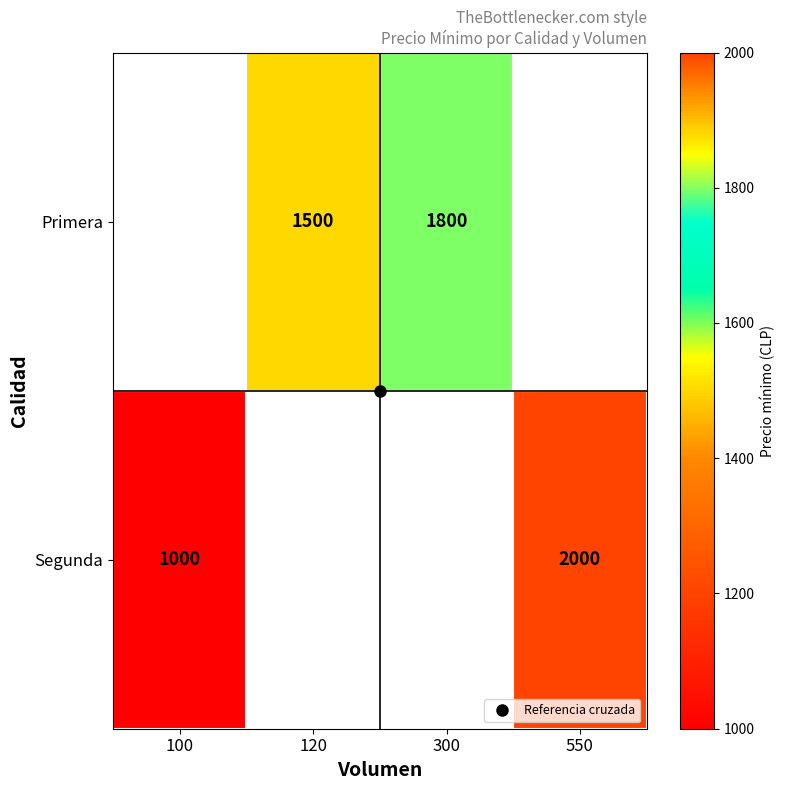

Which series has the largest range (max minus min)?

Segunda